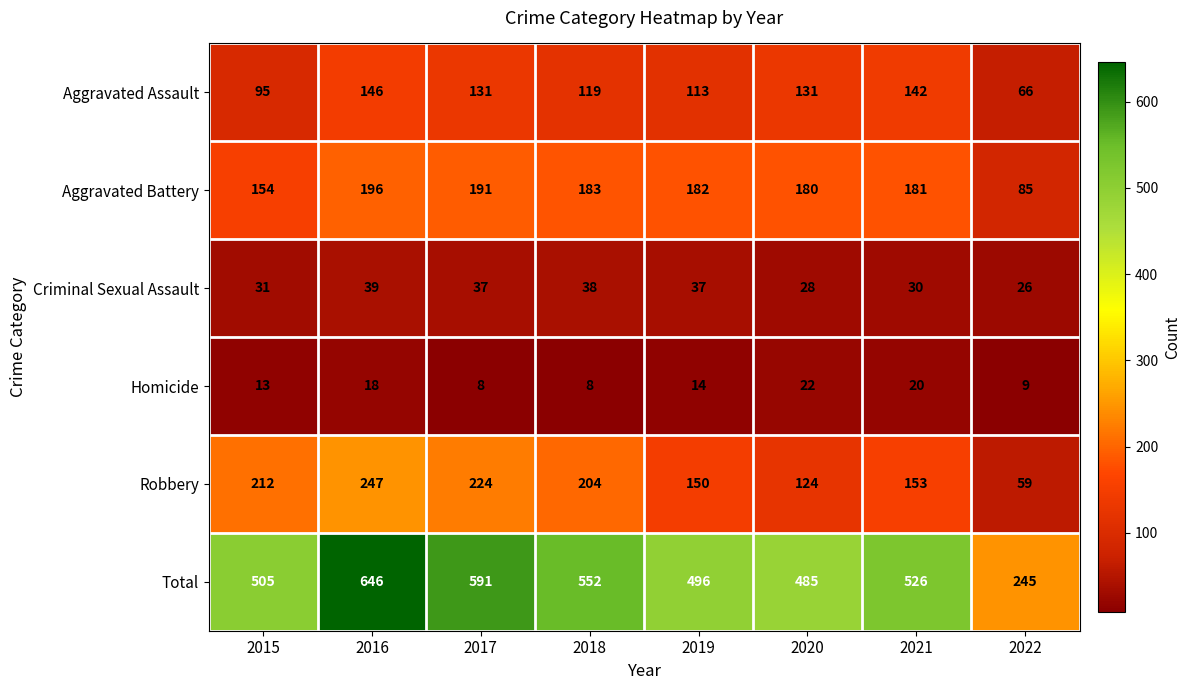

Which series has the largest total across all categories?

Total